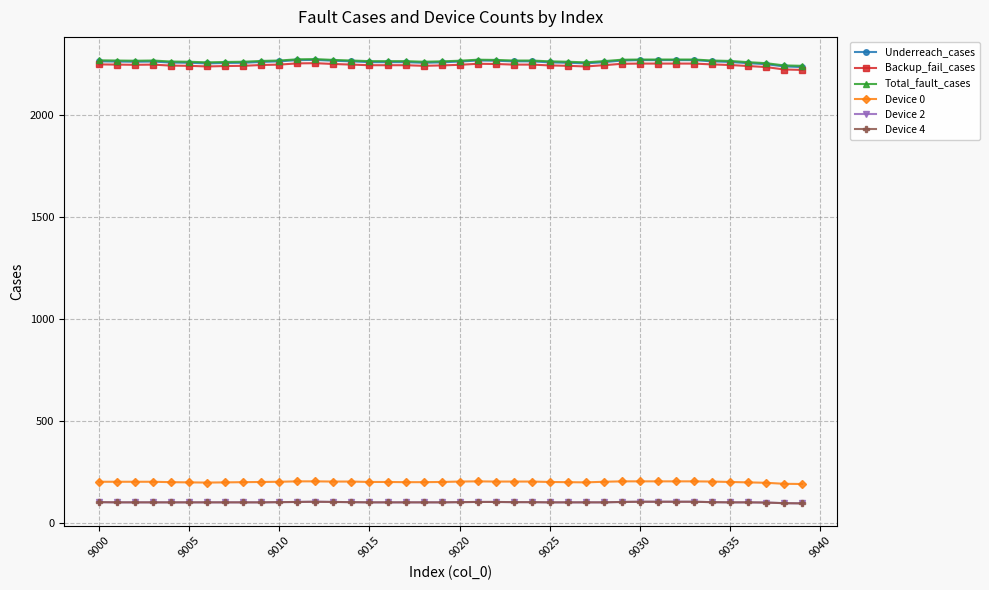

What is the value of the Total_fault_cases point at the 28th from the left?

2259